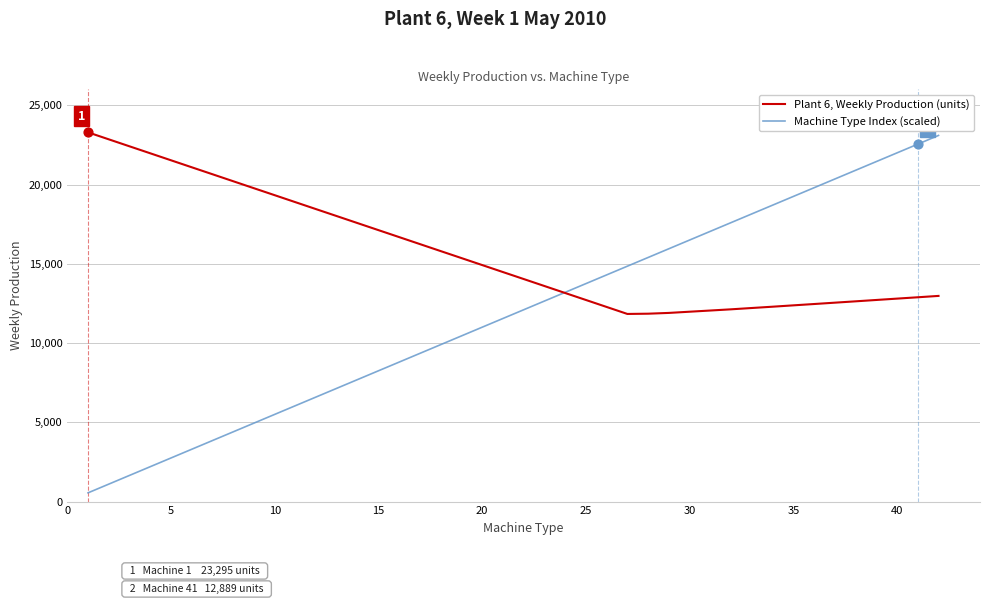

Which series has the widest spread of values?

Machine Type Index (scaled)